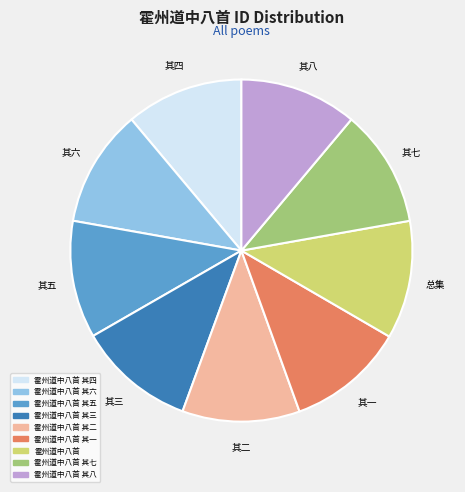

Is there a majority slice in this chart?

No